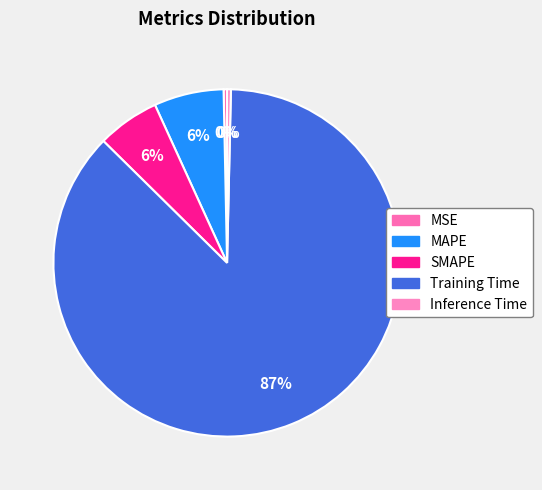

Which slice is the largest?

Training Time